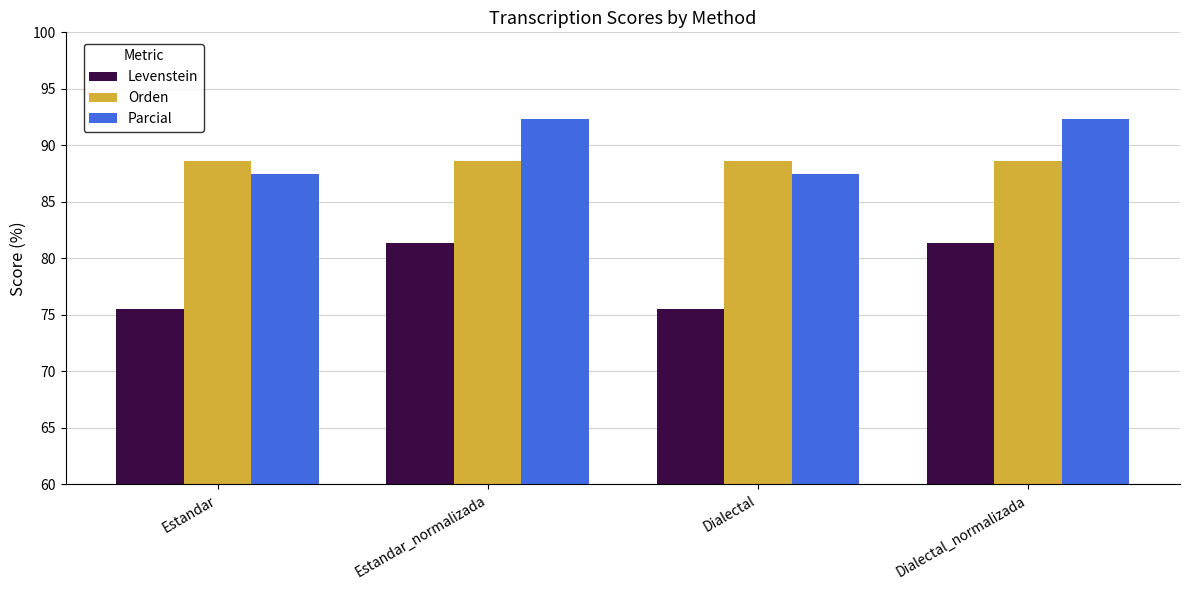

What is the value of the Parcial bar at the 4th from the left?

92.3